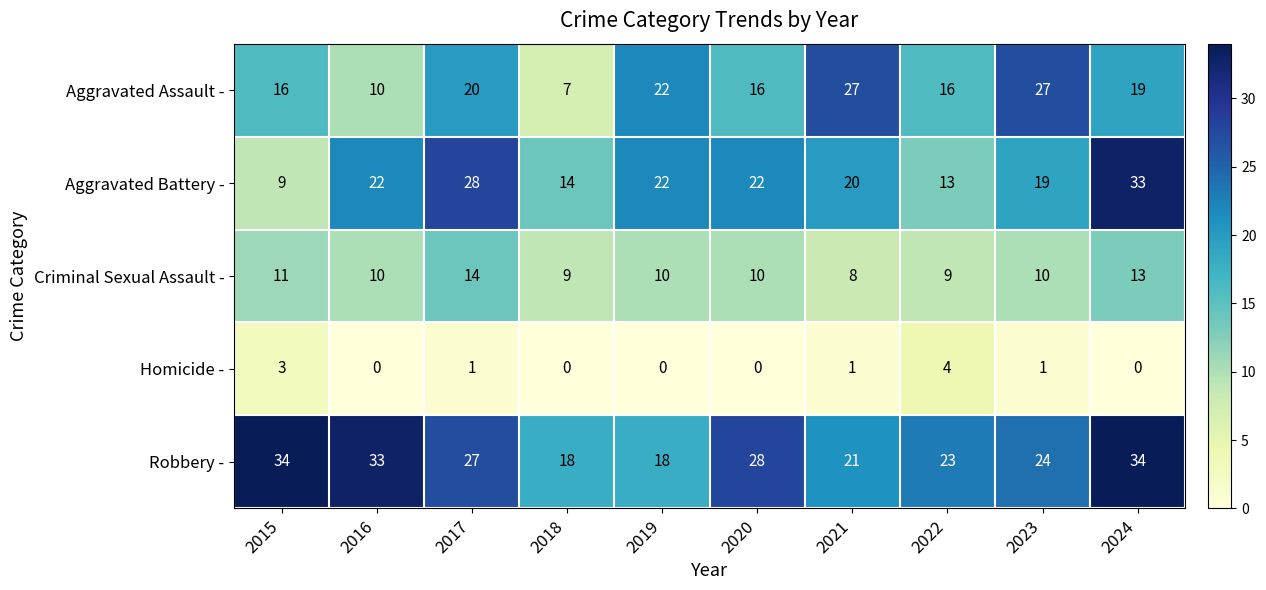

The value of Robbery - at 2016 is 51. True or false?

False